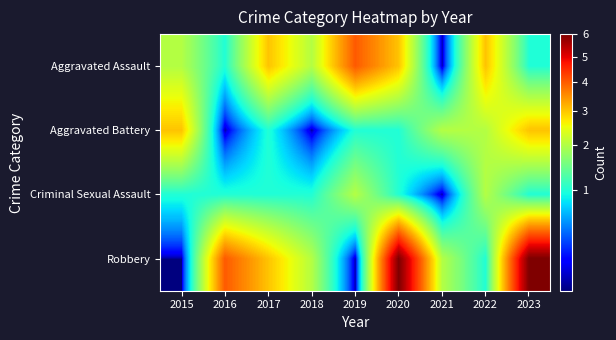

What is the difference between the highest and lowest values at 2015?

2.9